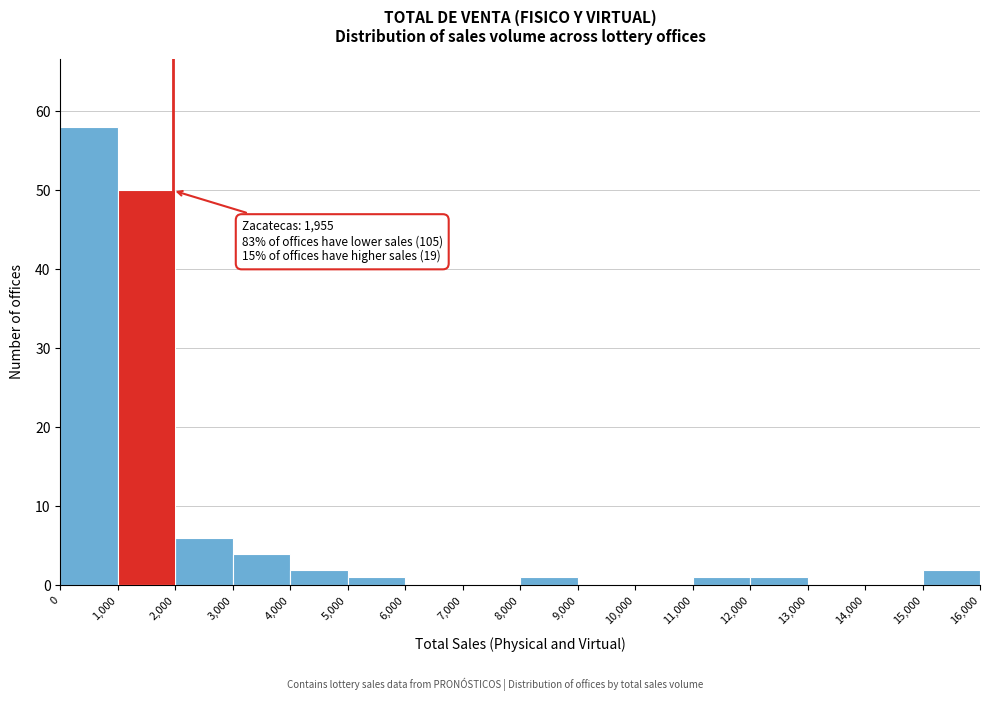

Which range on the x-axis has the tallest bar?

0 to 1,000